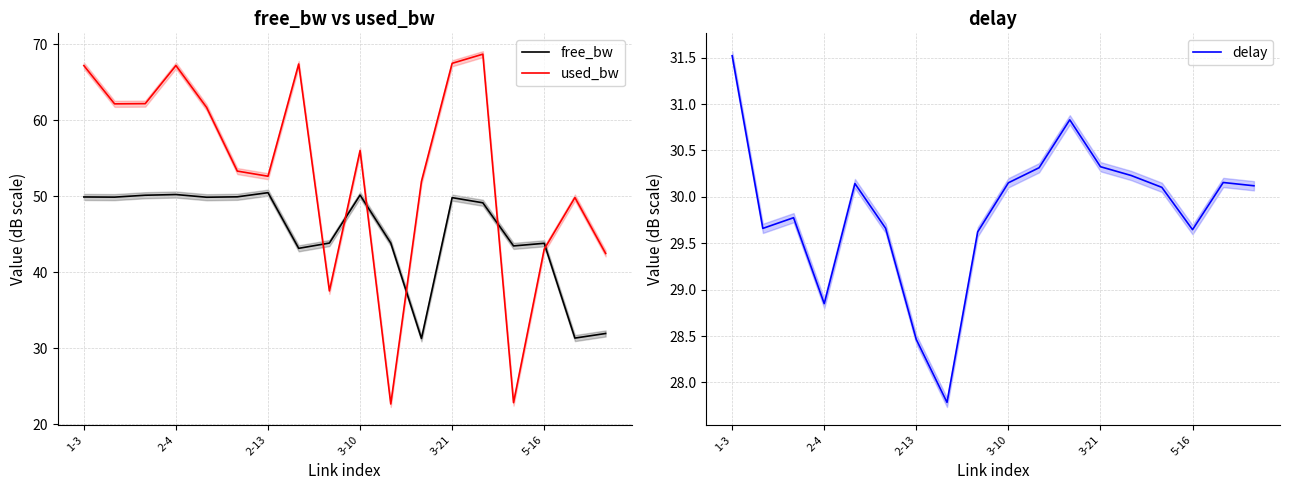

What is the sum of all delay values?

537.4